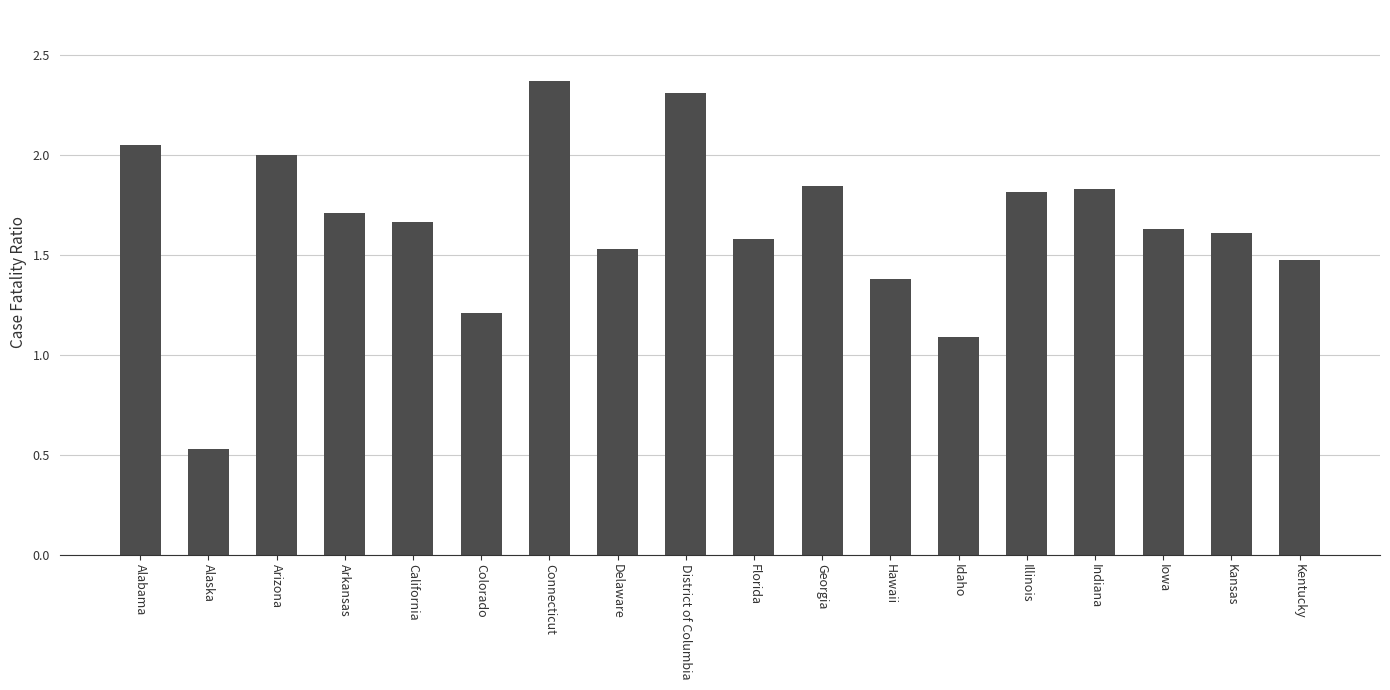

The value at Indiana is 0.7. True or false?

False